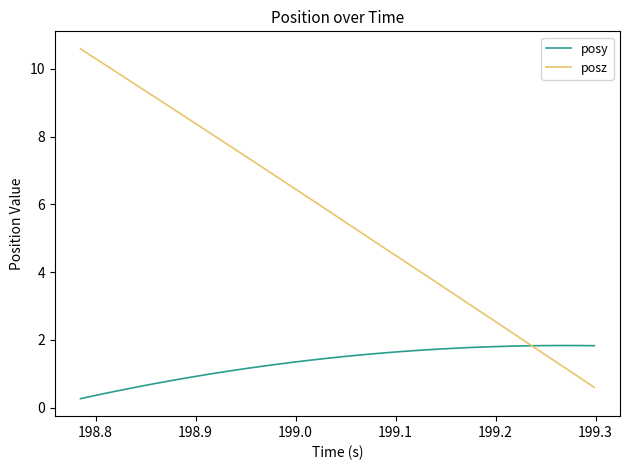

Which series has the largest range (max minus min)?

posz